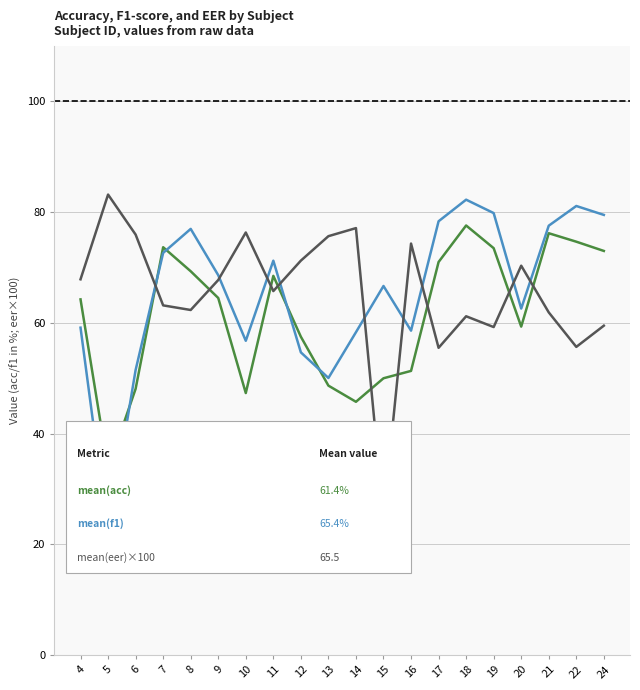

What is the spread (max minus min) of values at 7?

10.5